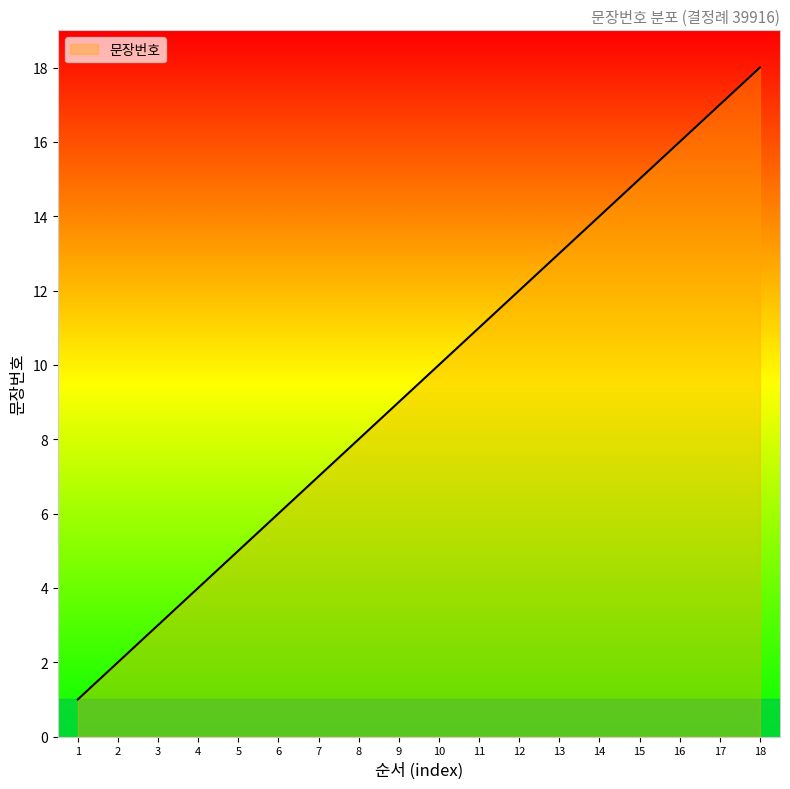

The chart shows a value of 5 at 5. True or false?

True